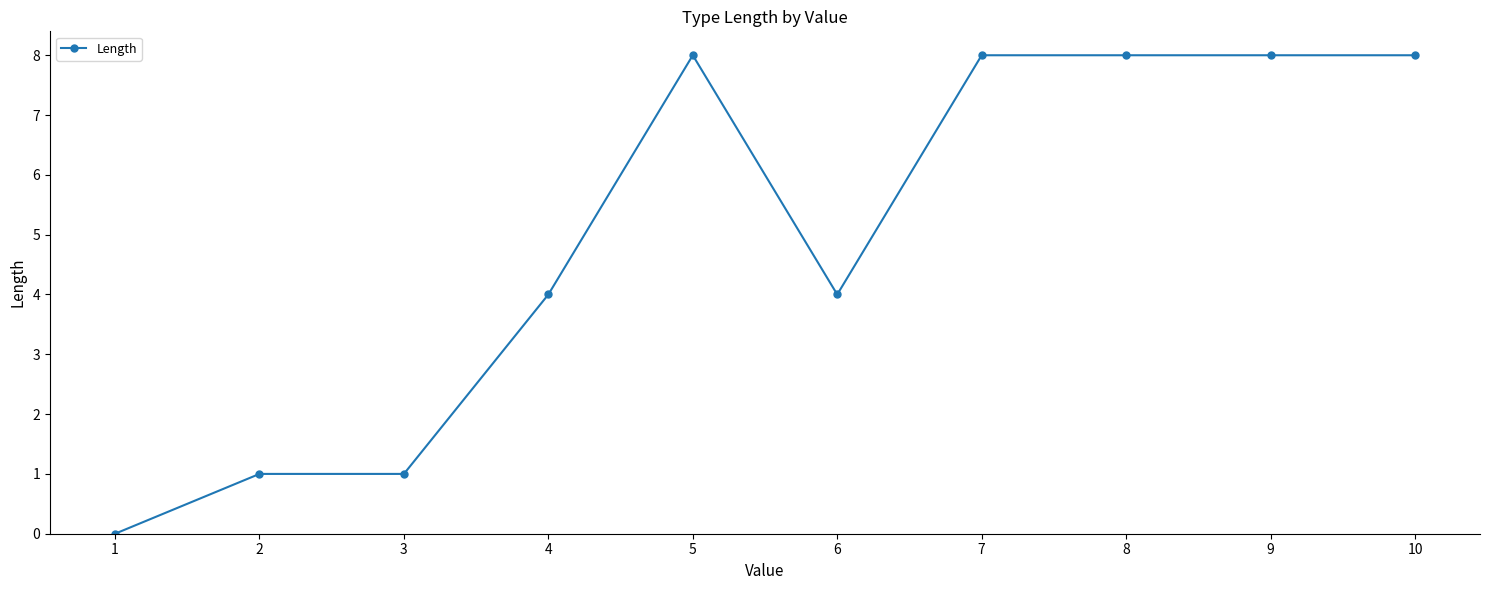

What is the value of the 9th point from the left?

8